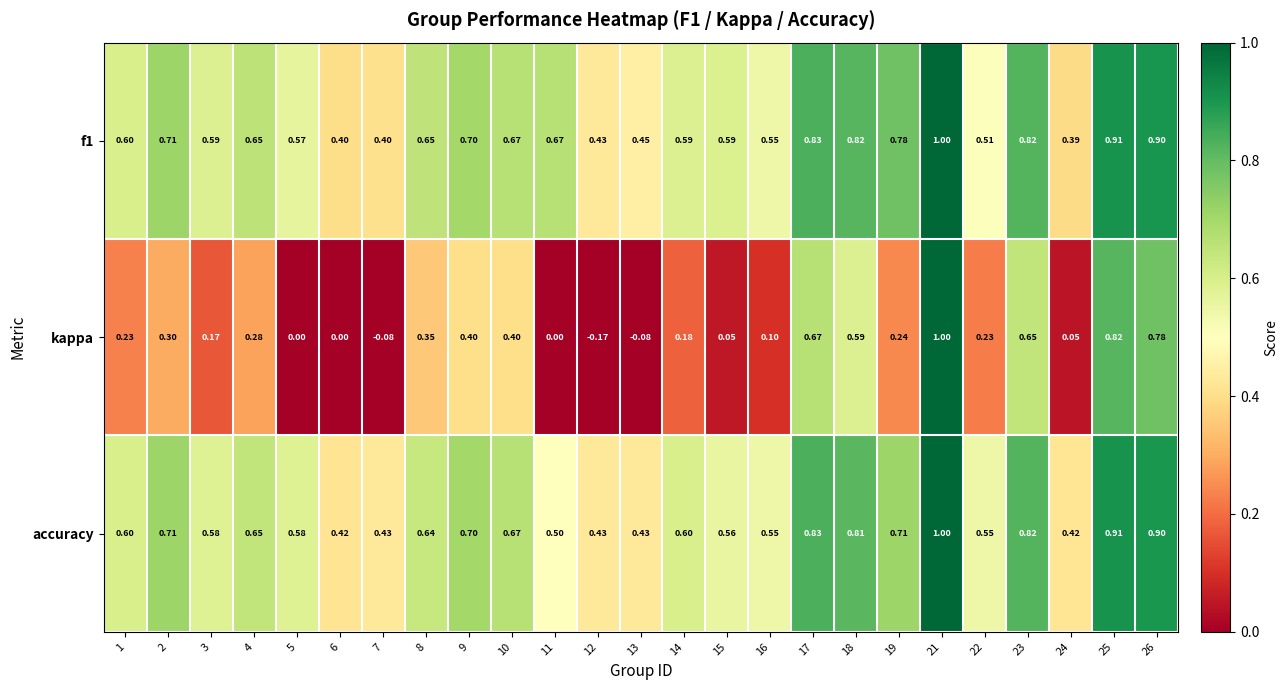

Which series changed the most between 1 and 3?

kappa